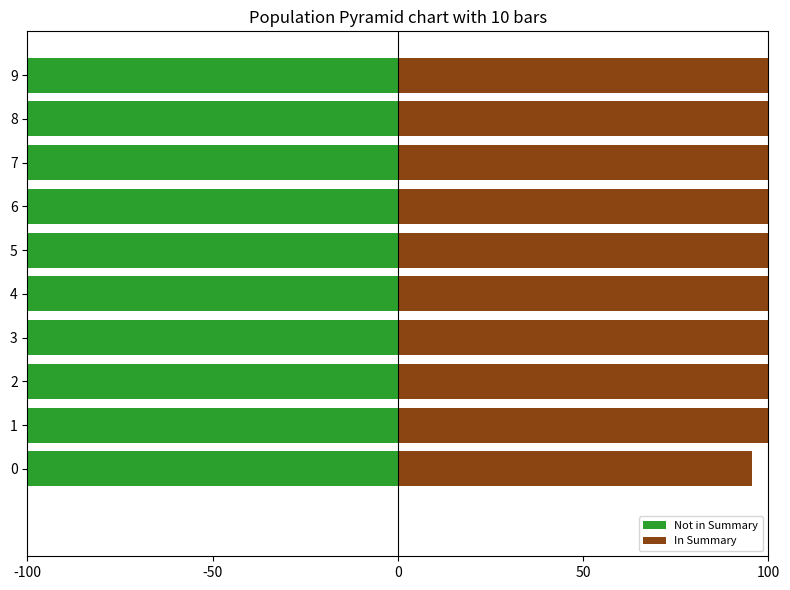

The Not in Summary series shows -428.5 at 0. True or false?

False